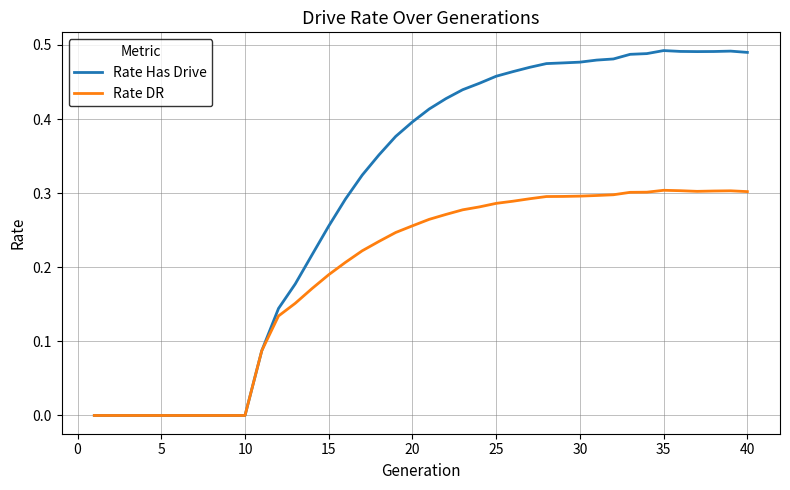

Which series has the largest range (max minus min)?

Rate Has Drive